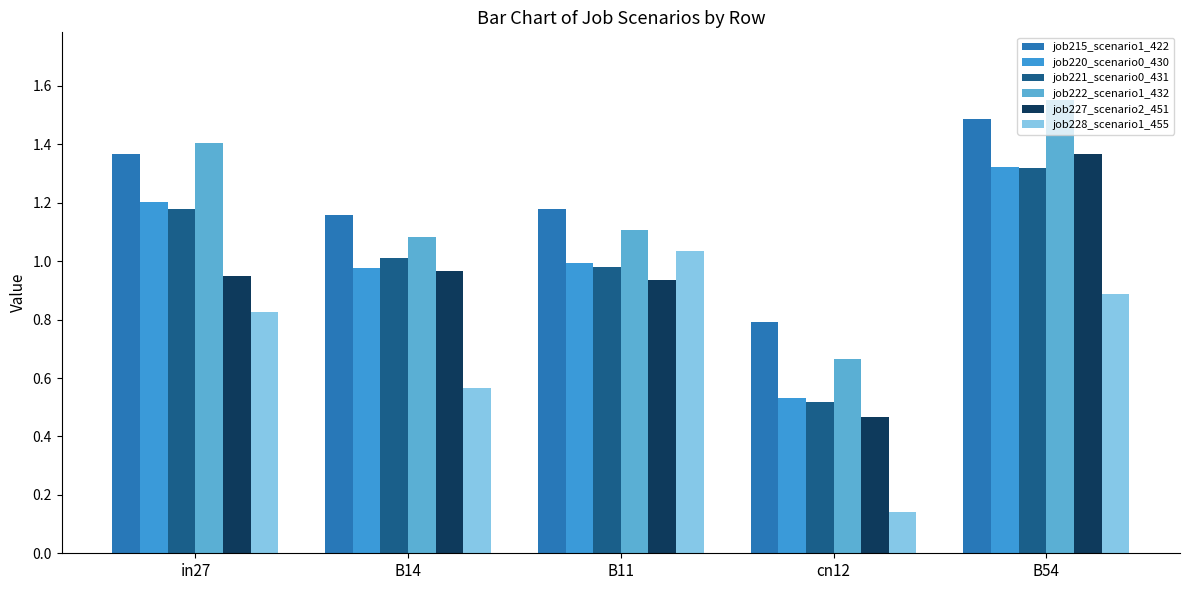

What is the minimum value shown in the chart?

0.1